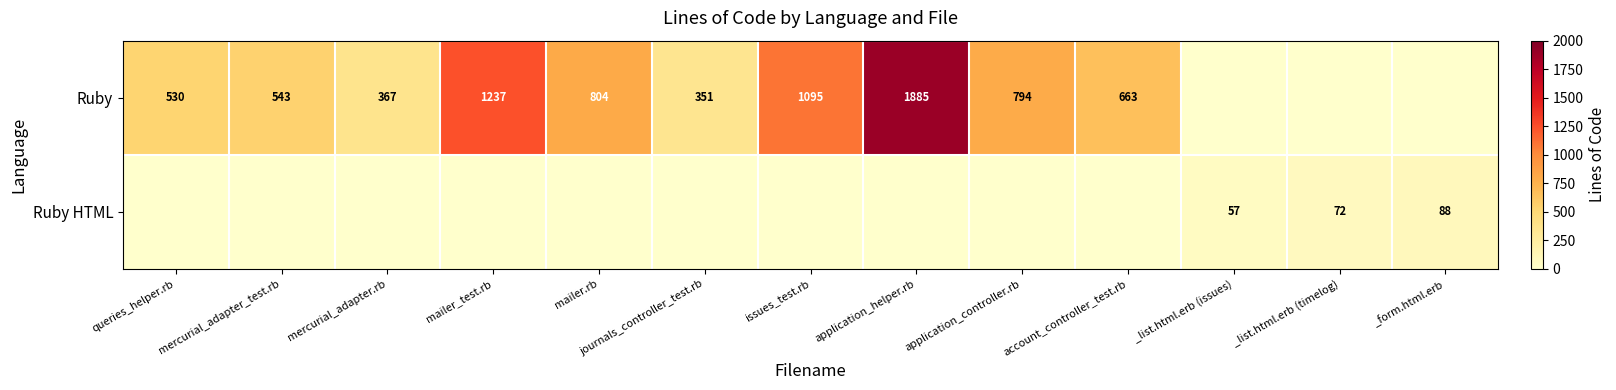

Is it true that Ruby equals 194 at mercurial_adapter_test.rb?

False